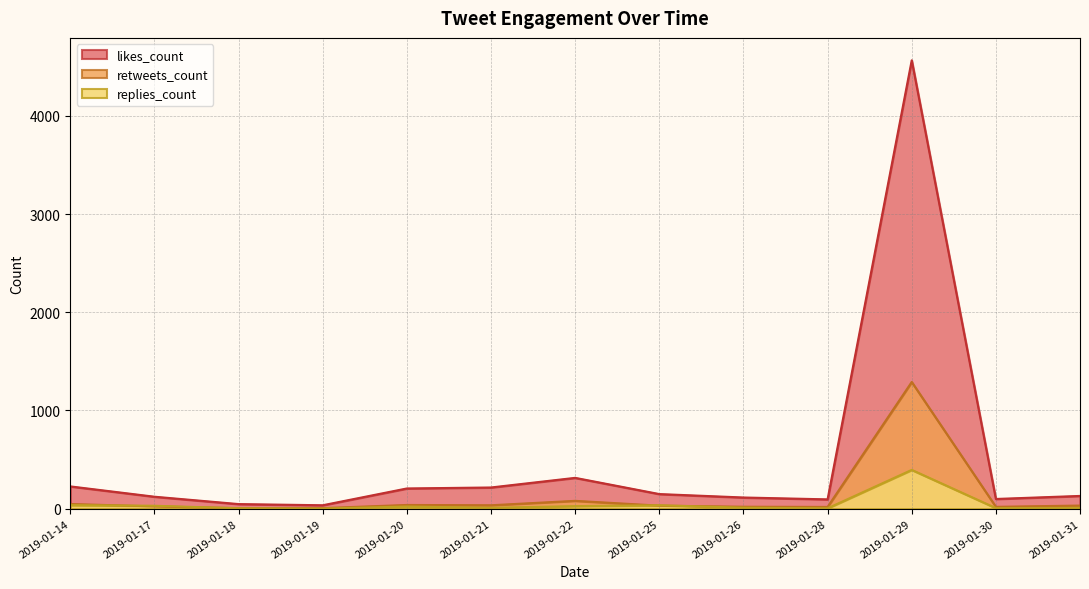

What is the total value across all series at 2019-01-28?

117